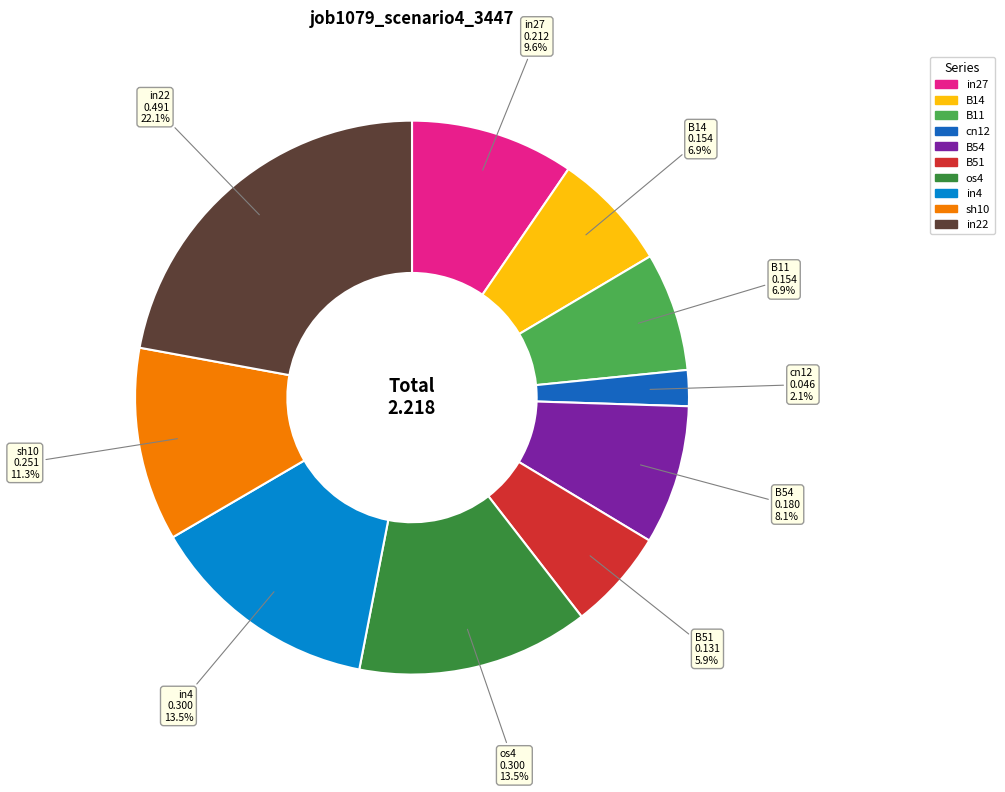

To the nearest percent, what is the difference between the largest and smallest slice percentages?

20%